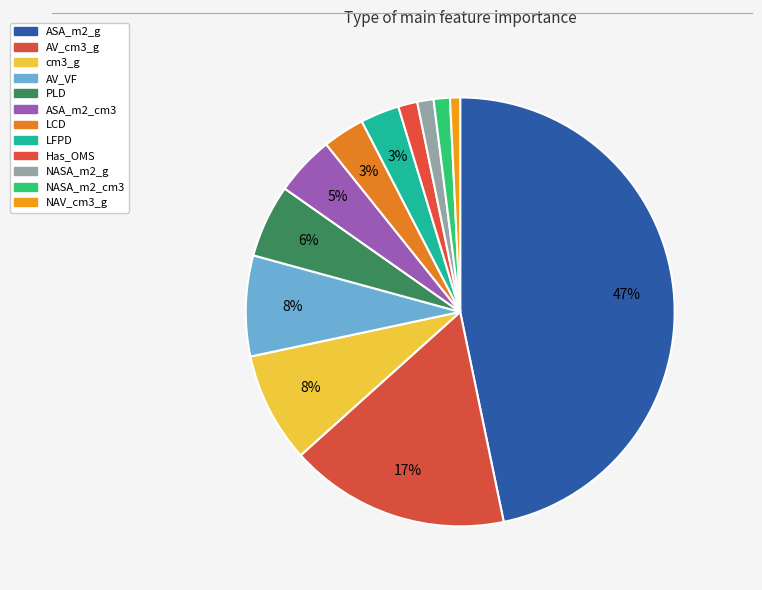

True or false: cm3_g accounts for 8% of the total.

True